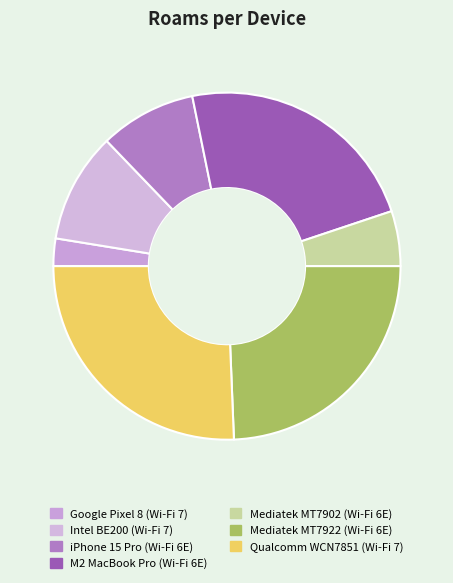

Does iPhone 15 Pro (Wi-Fi 6E) account for over 50% of the chart?

No